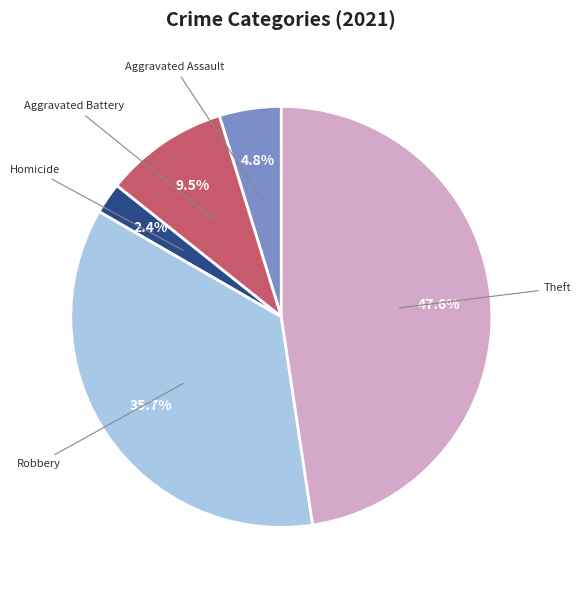

Combined, do Aggravated Assault and Aggravated Battery account for over 50%?

No